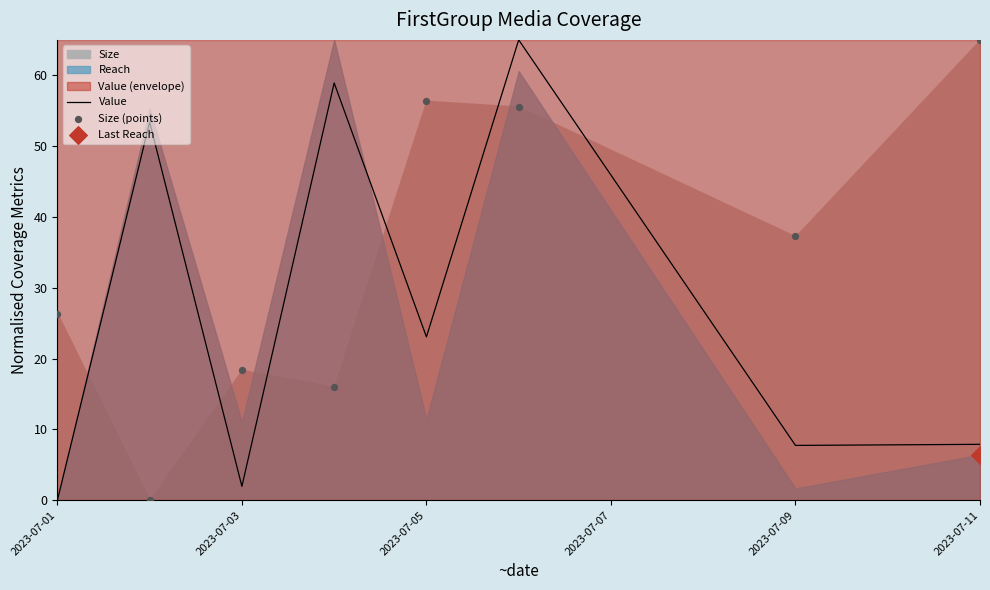

Which series reaches the minimum Y coordinate?

Value